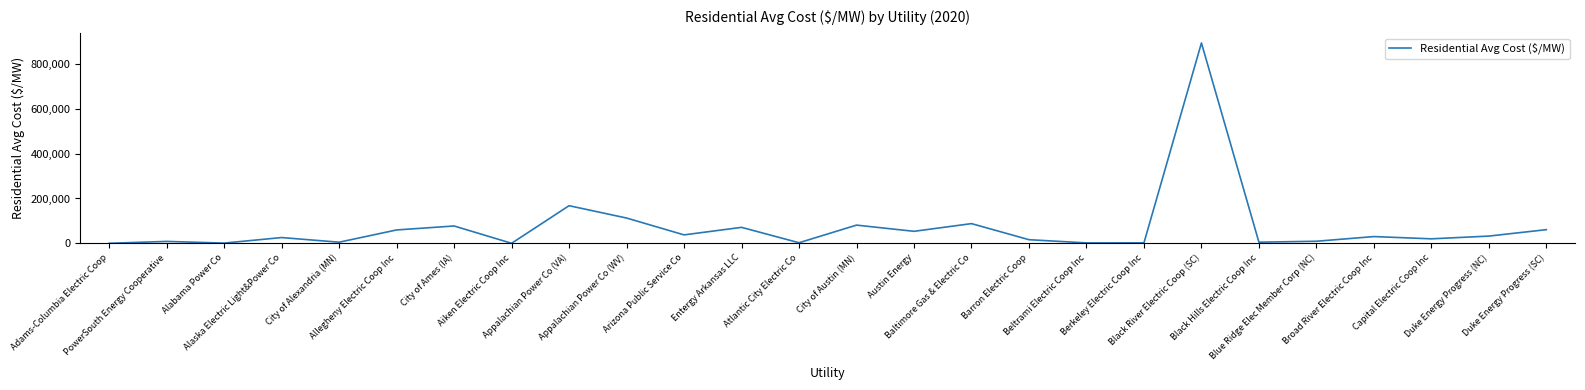

What is the maximum value shown in the chart?

894333.3